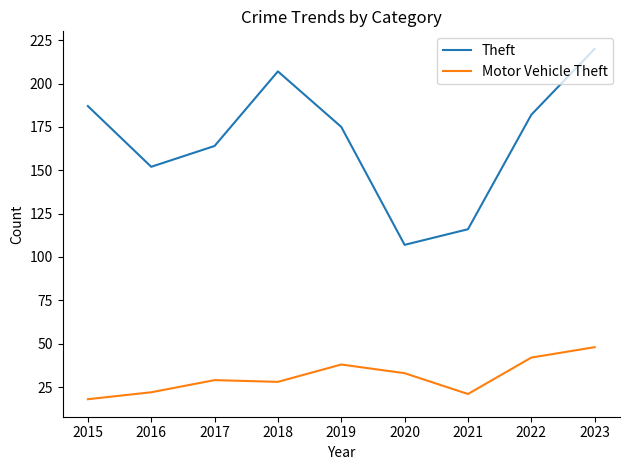

Is the value of Theft at 2019 greater than the value of Motor Vehicle Theft at 2018?

Yes